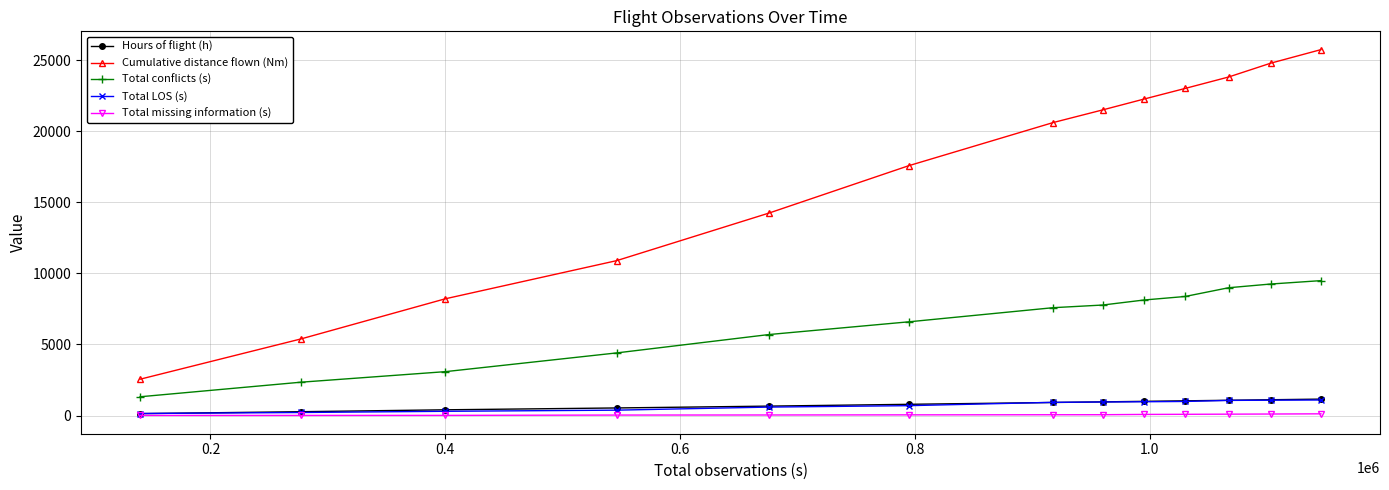

Which series has the widest spread of values?

Cumulative distance flown (Nm)